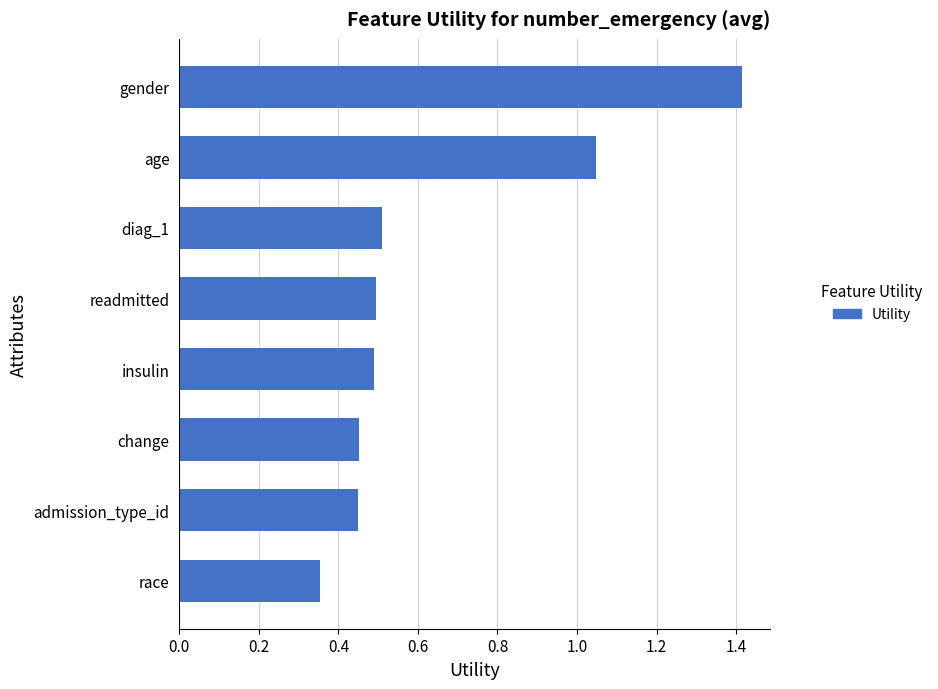

Which category has the lowest value across all series?

race